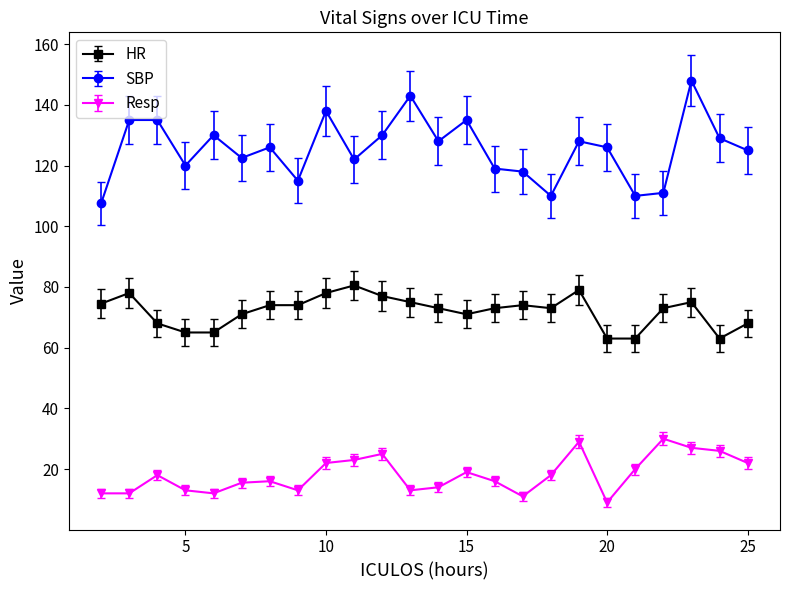

What is the maximum value for SBP?

148.0